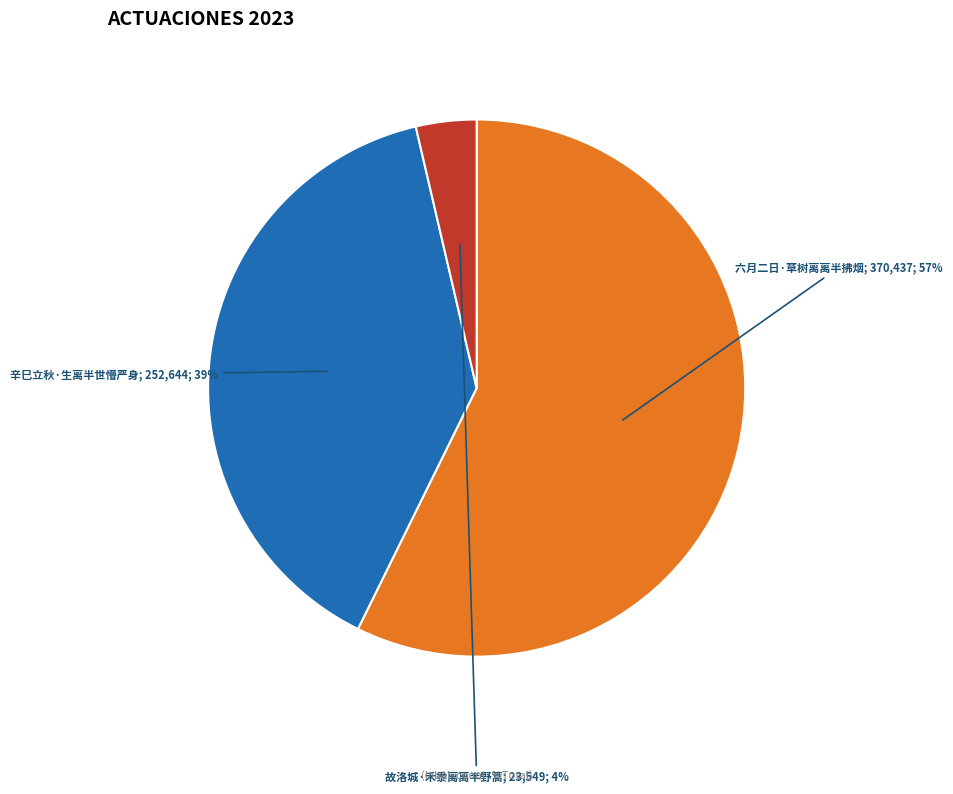

Does any single category account for the majority?

Yes